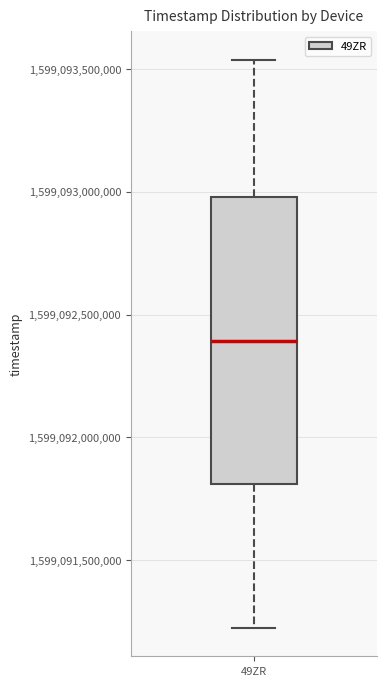

Read this box plot against the y-axis: the position of the median line, the range covered by the box, and the ends of both whiskers. The values are not printed on the chart, so give them approximately, as read against the axis.

median 1599092400000, box 1599091800000 to 1599093000000, whiskers 1599091200000 to 1599093550000